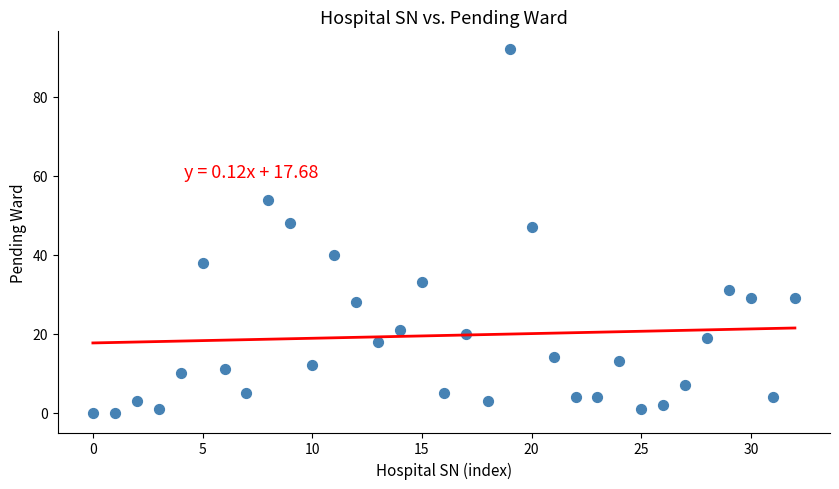

What is the range of Y values (max minus min)?

92